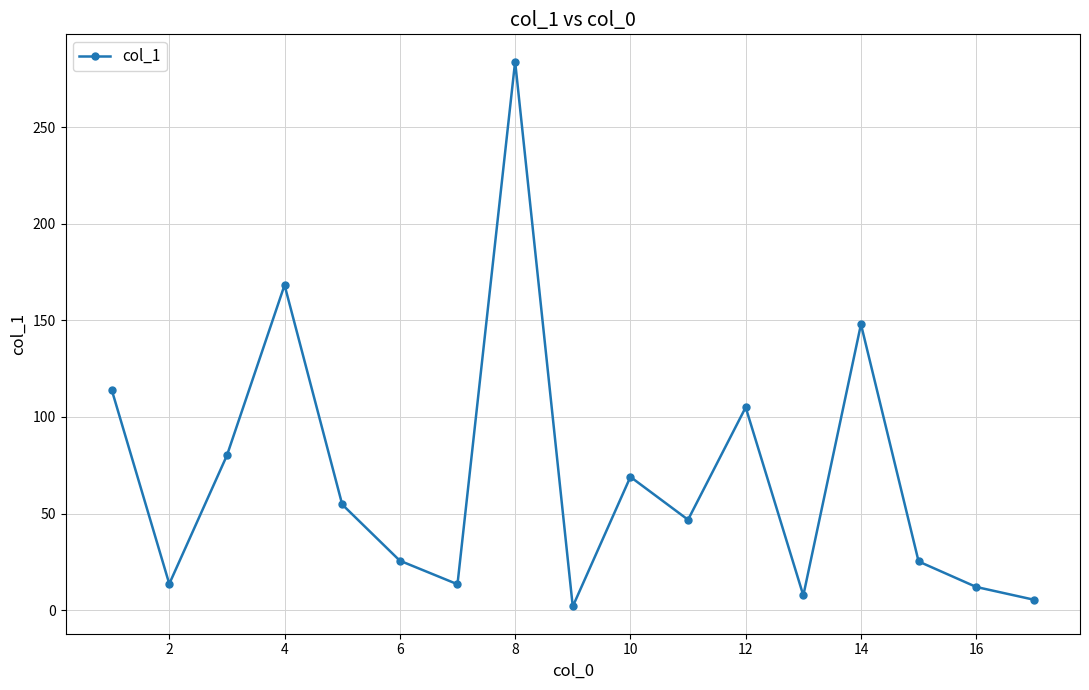

Count the number of data series in this chart.

1